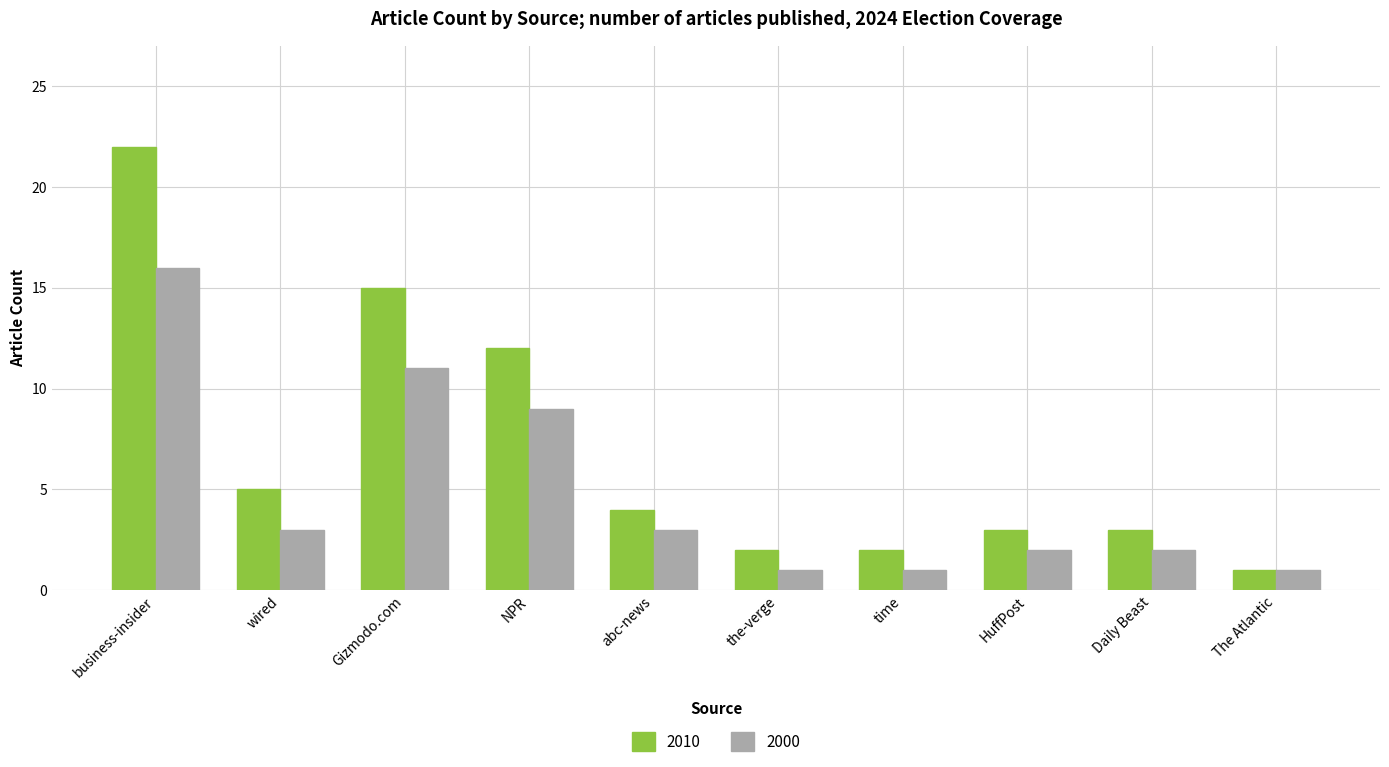

Rank the series by their average value, from lowest to highest.

2000, 2010